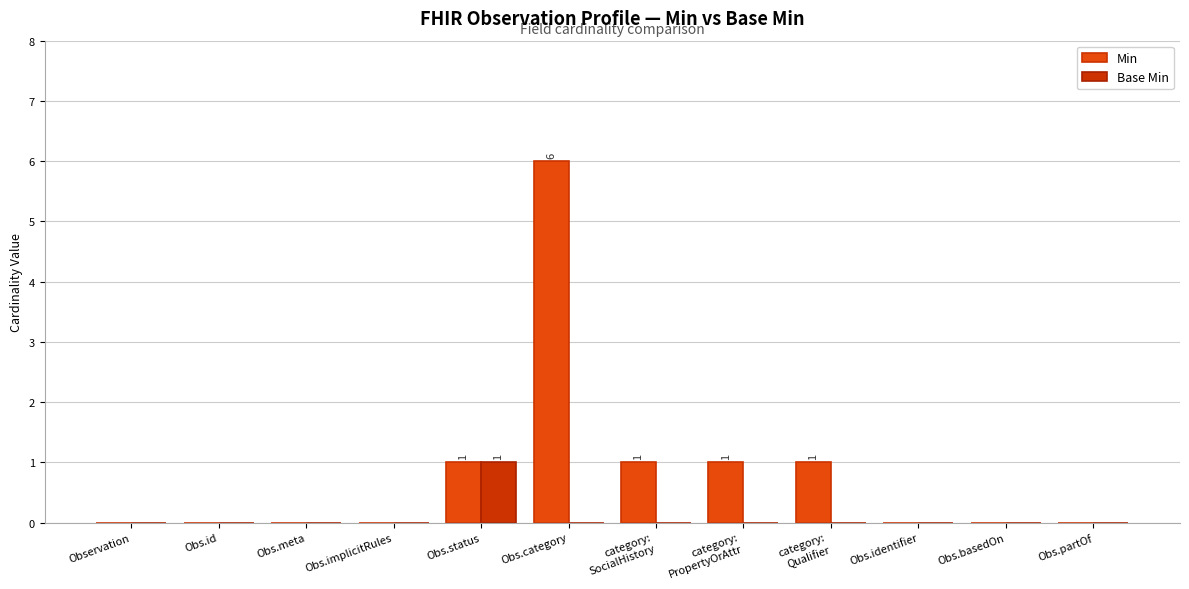

What is the label of the 5th bar from the right?

category:
PropertyOrAttr